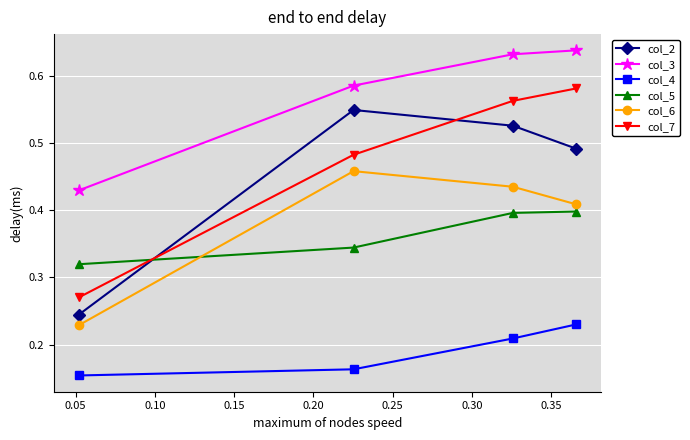

At how many categories does at least one series exceed 0?

4